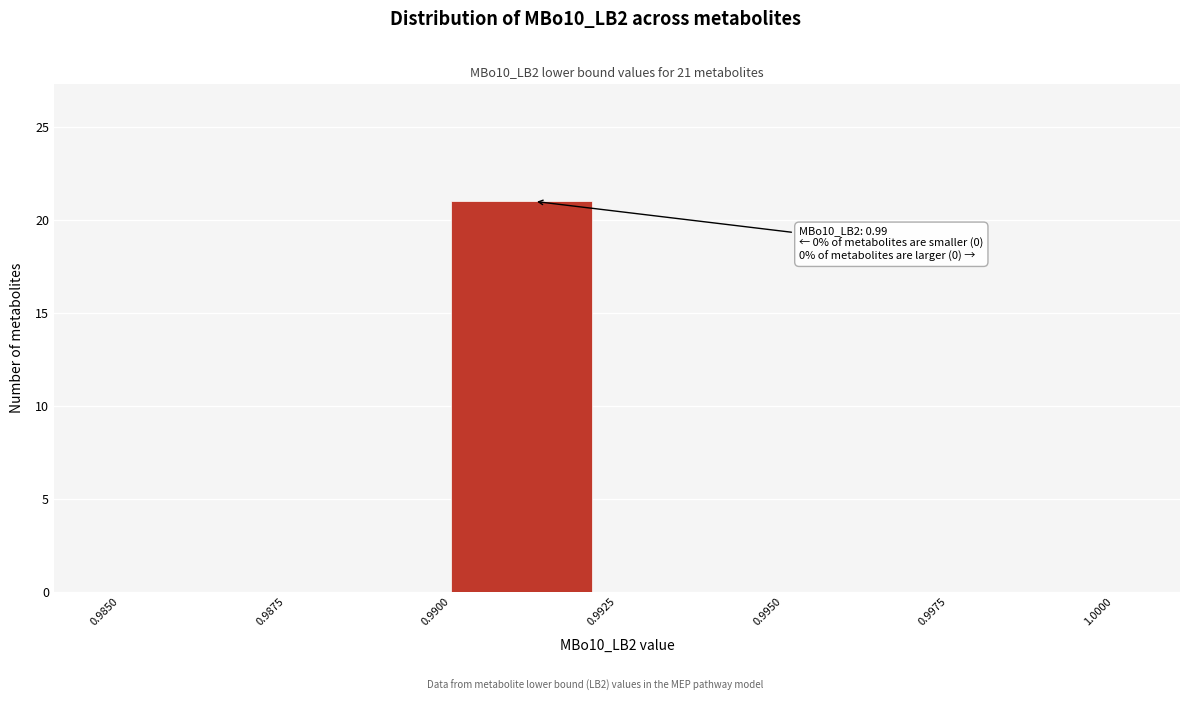

Over which range of the x-axis is the bar tallest?

0.9900 to 0.9925